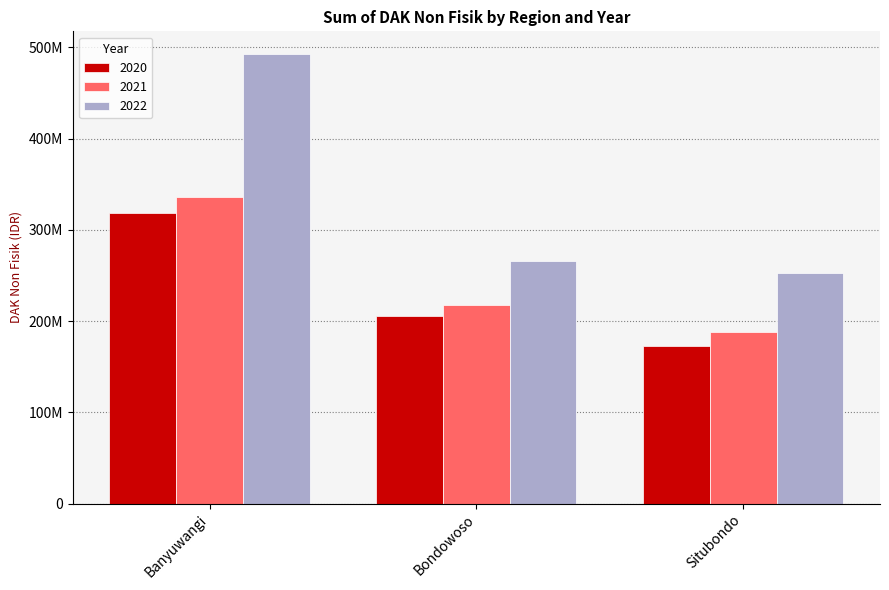

Rank the series at Bondowoso from highest to lowest value.

2022, 2021, 2020